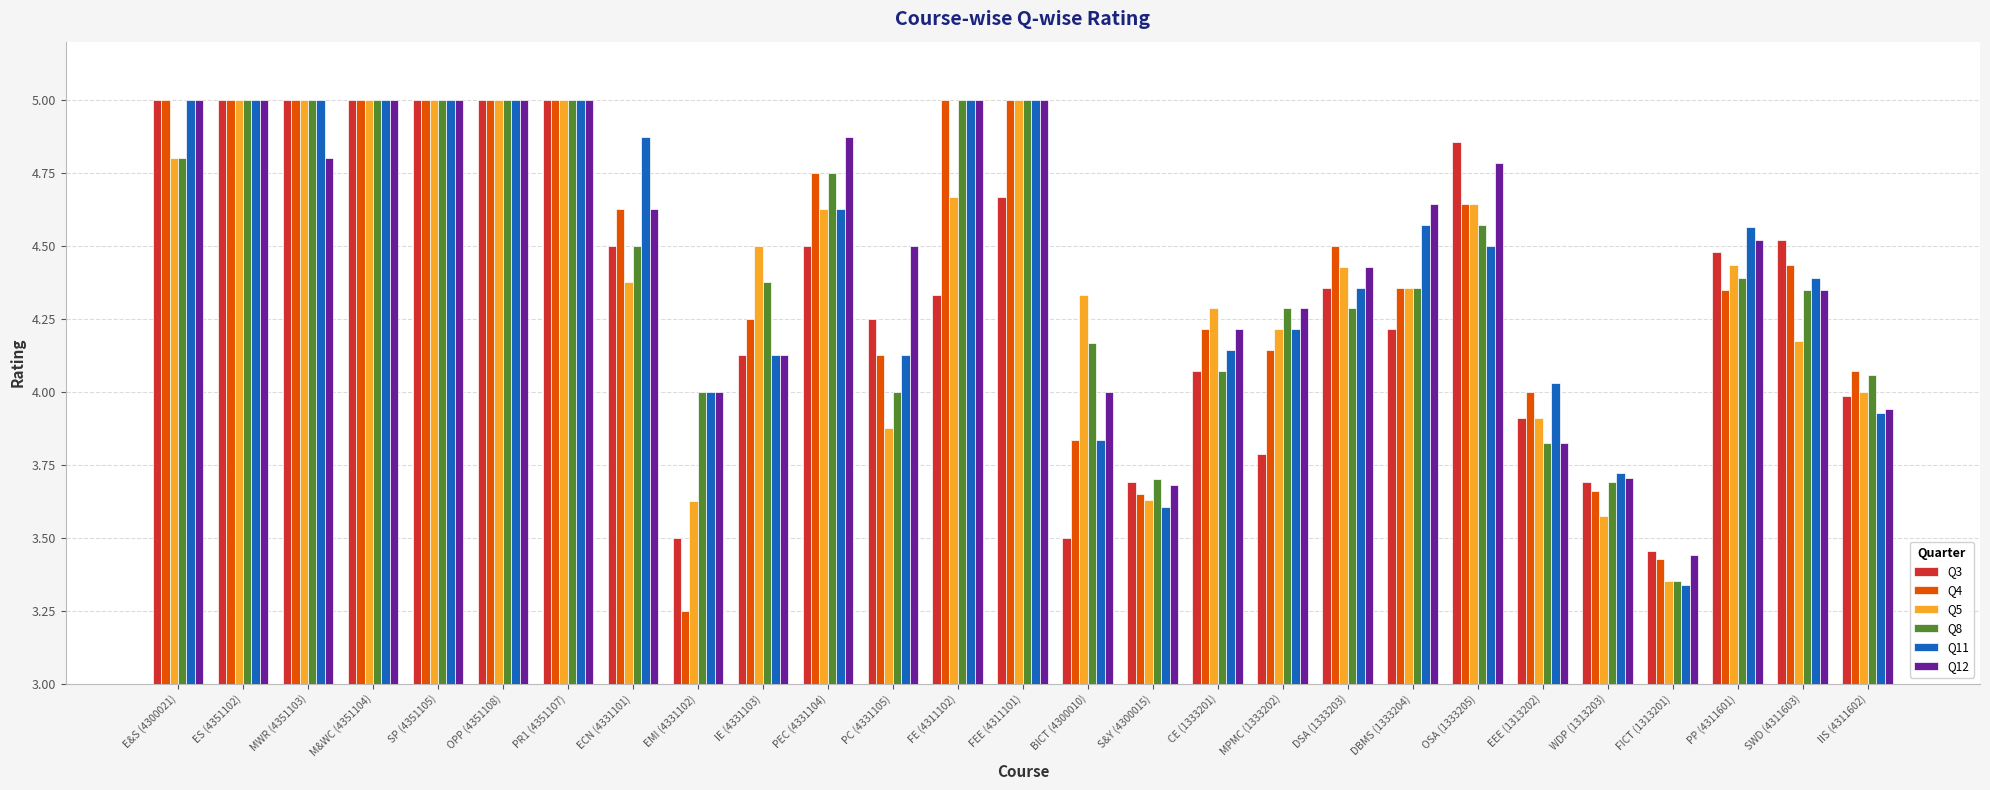

Is it true that Q12 equals 6.7 at EEE (1313202)?

False